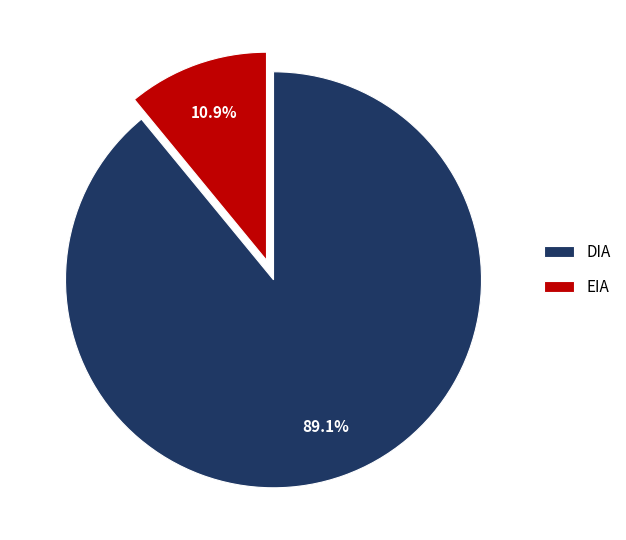

How many segments does this pie chart have?

2